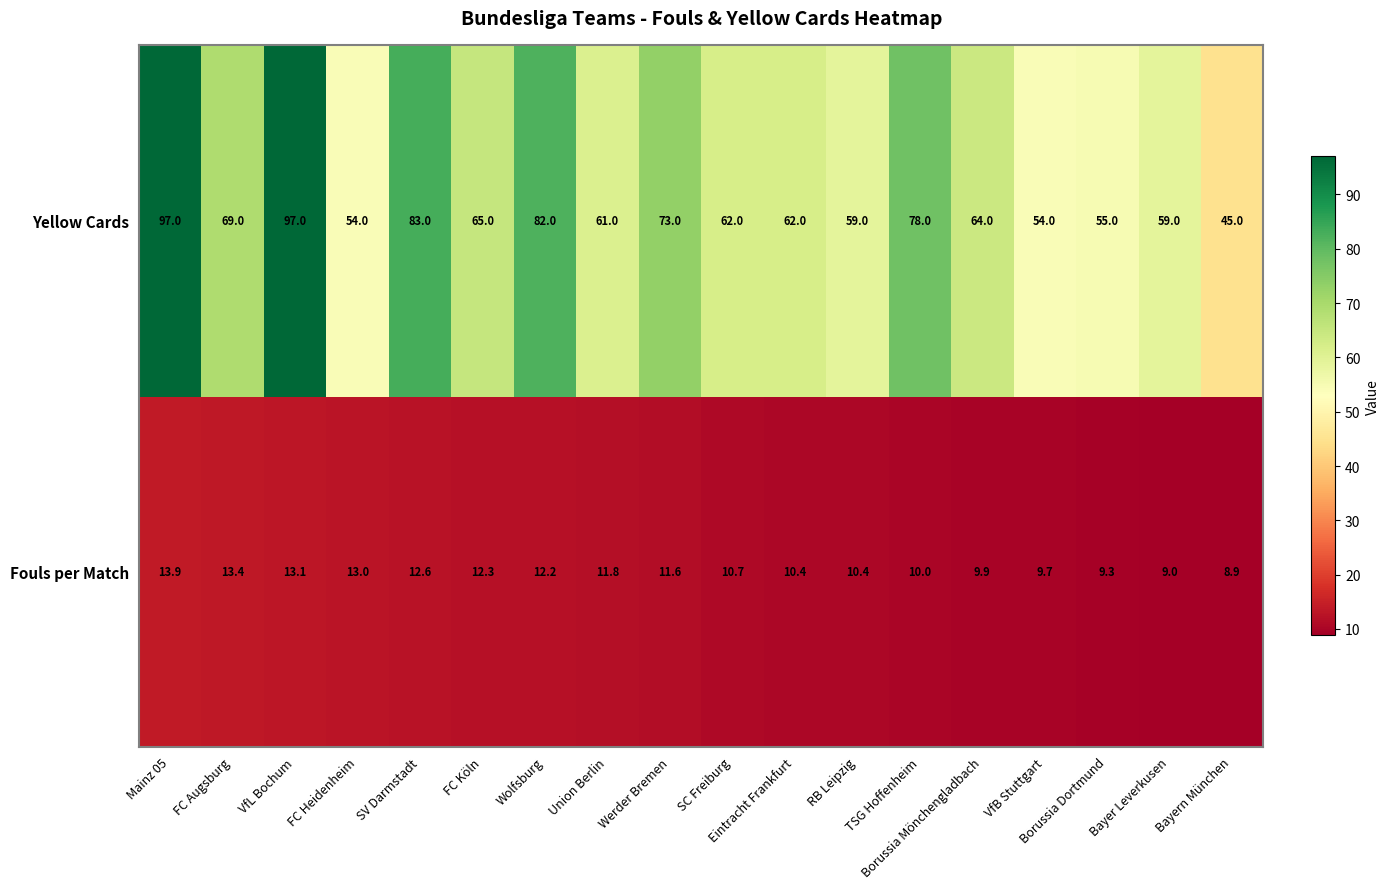

The value of Yellow Cards at TSG Hoffenheim is 27.2. True or false?

False